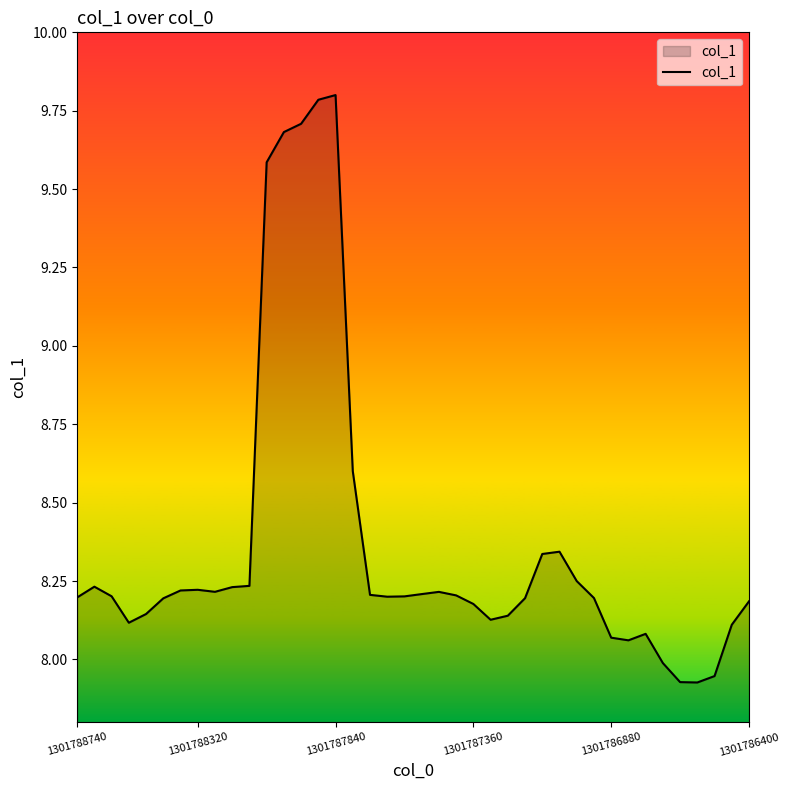

What is the difference between the maximum and minimum values?

1.9